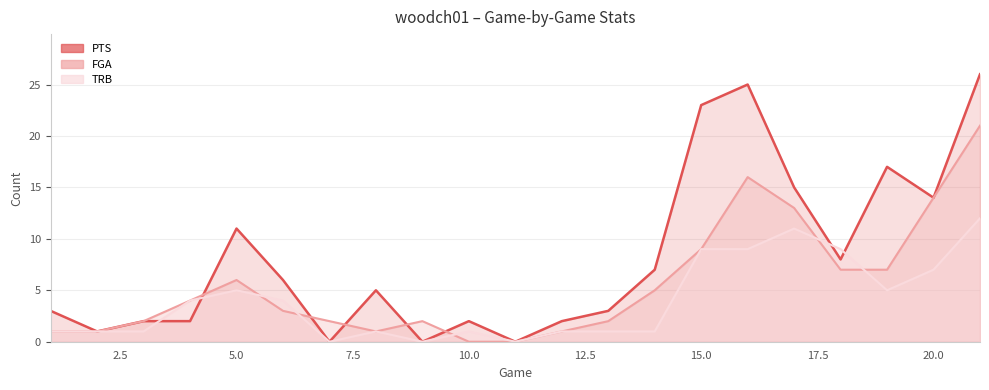

Rank the categories by FGA value from highest to lowest.

21, 16, 20, 17, 15, 18, 19, 5, 14, 4, 6, 3, 7, 9, 13, 1, 2, 8, 12, 10, 11